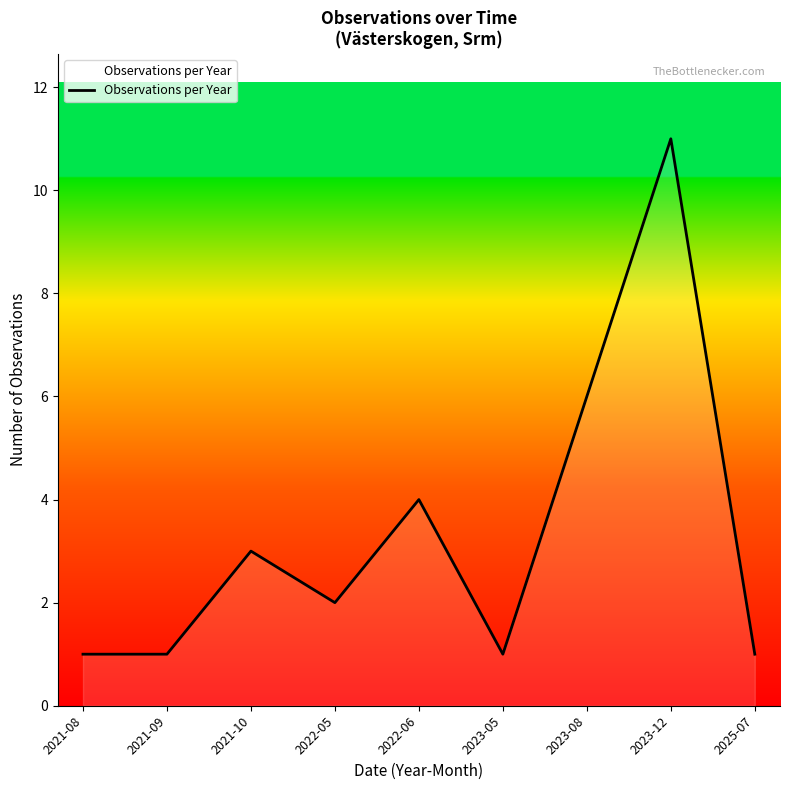

Does the chart display data point markers on the line(s)?

No